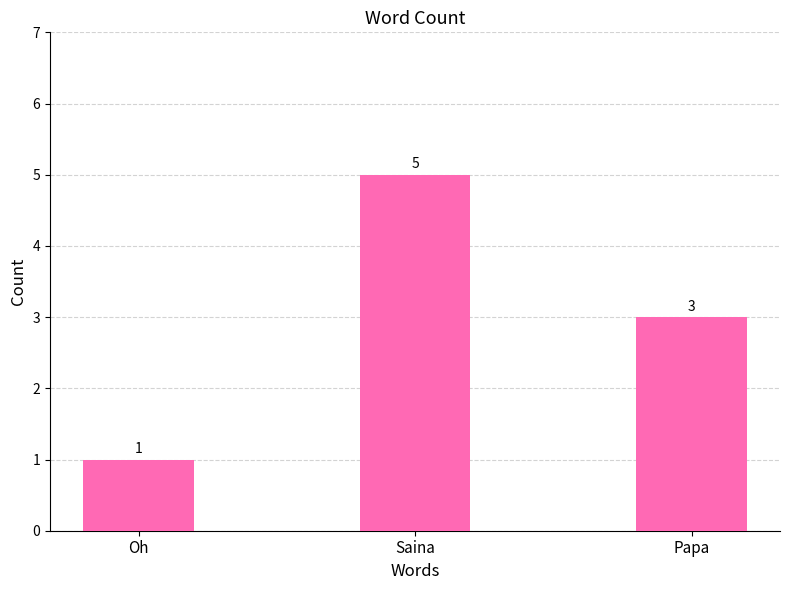

How many values are below 3?

1